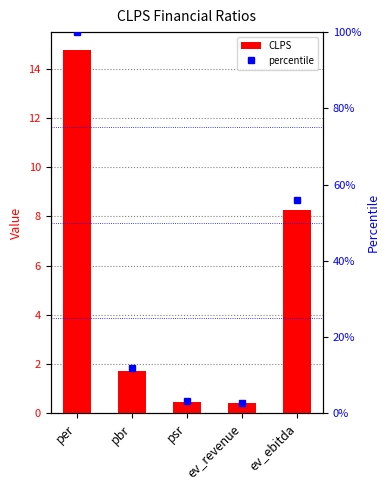

What is the label of the 3rd bar from the left?

psr